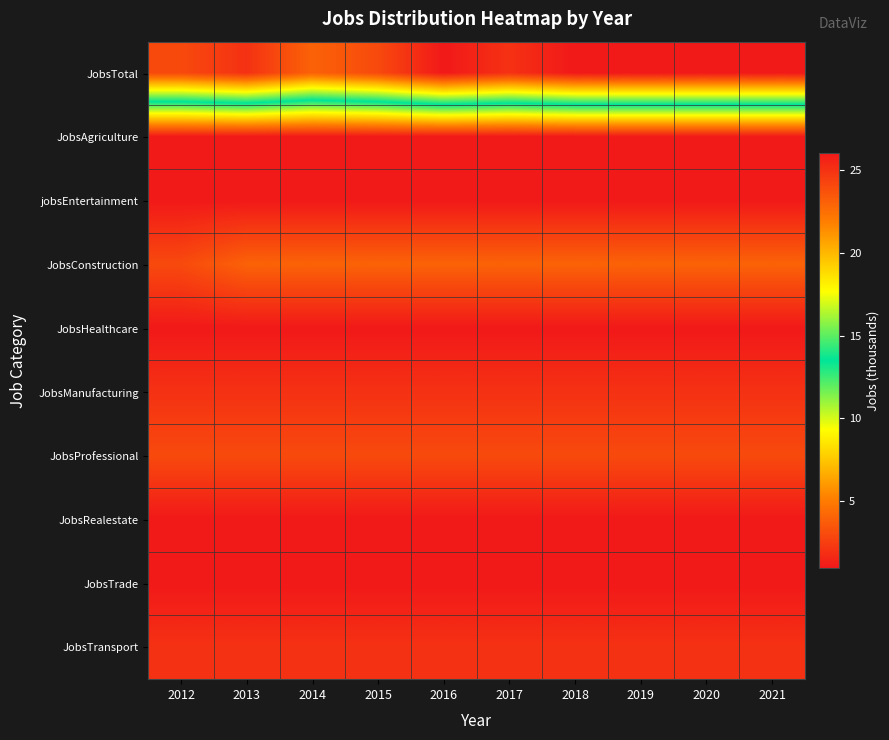

Which label corresponds to the largest value in the chart?

2016